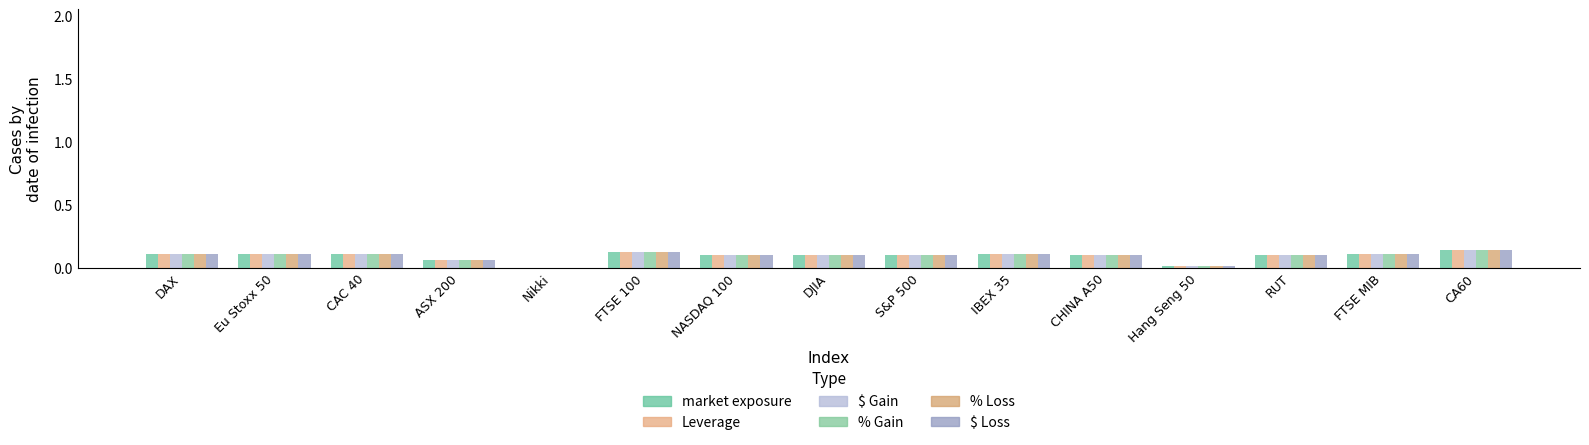

Is it true that Leverage equals 0.1 at CA60?

True